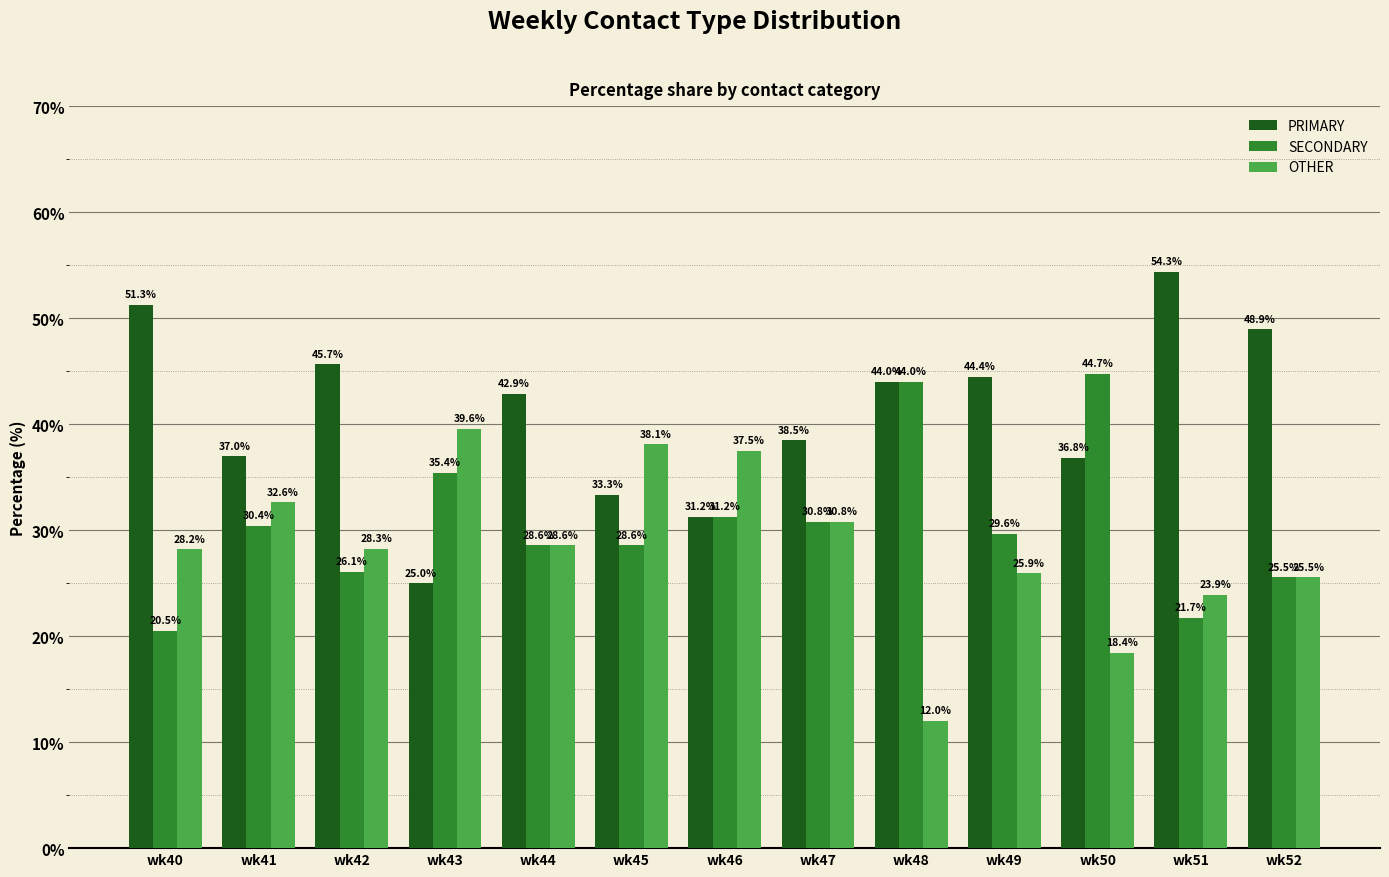

At which label does OTHER first exceed 28?

wk40